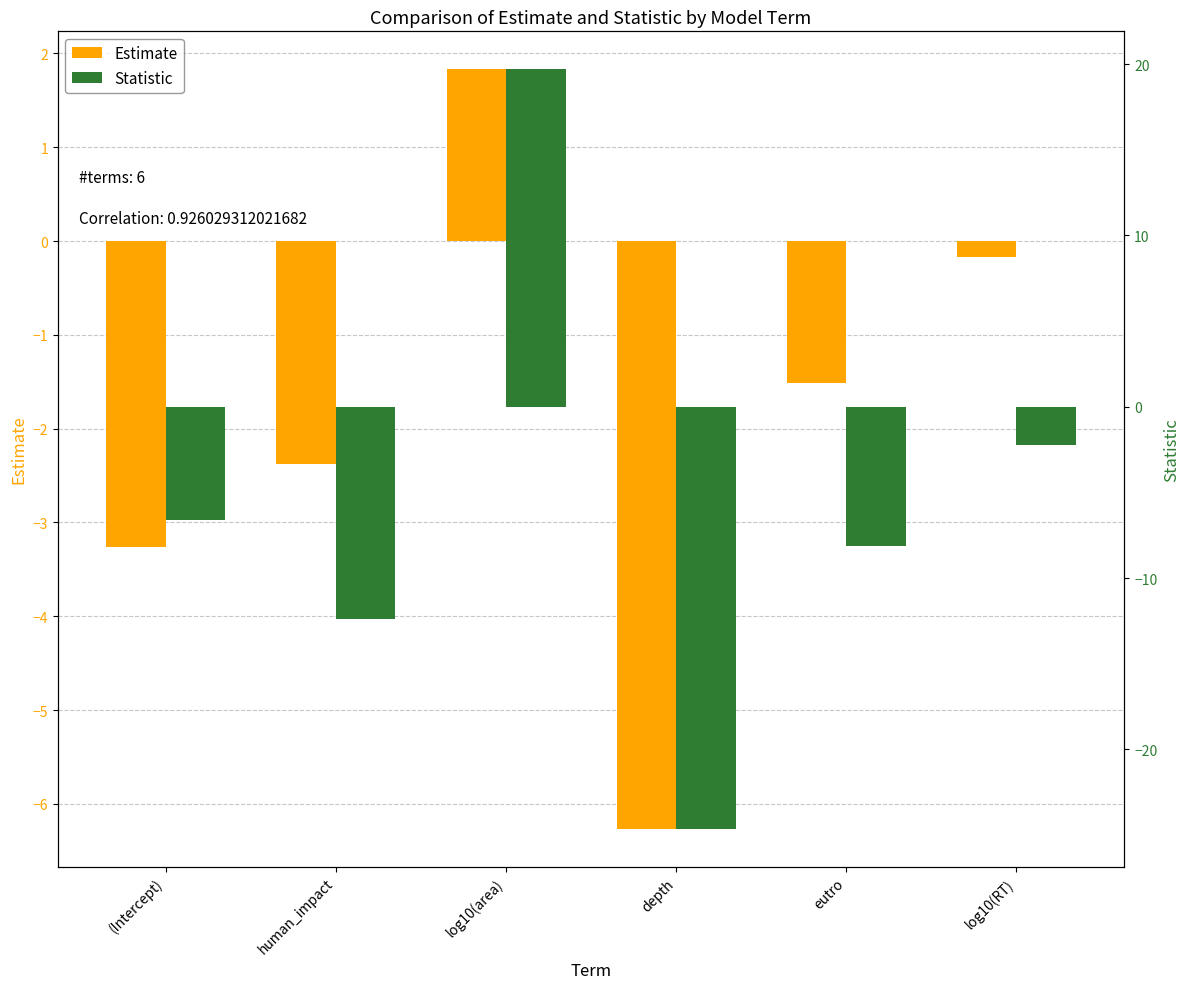

List the series in order of their overall mean, lowest first.

Statistic, Estimate